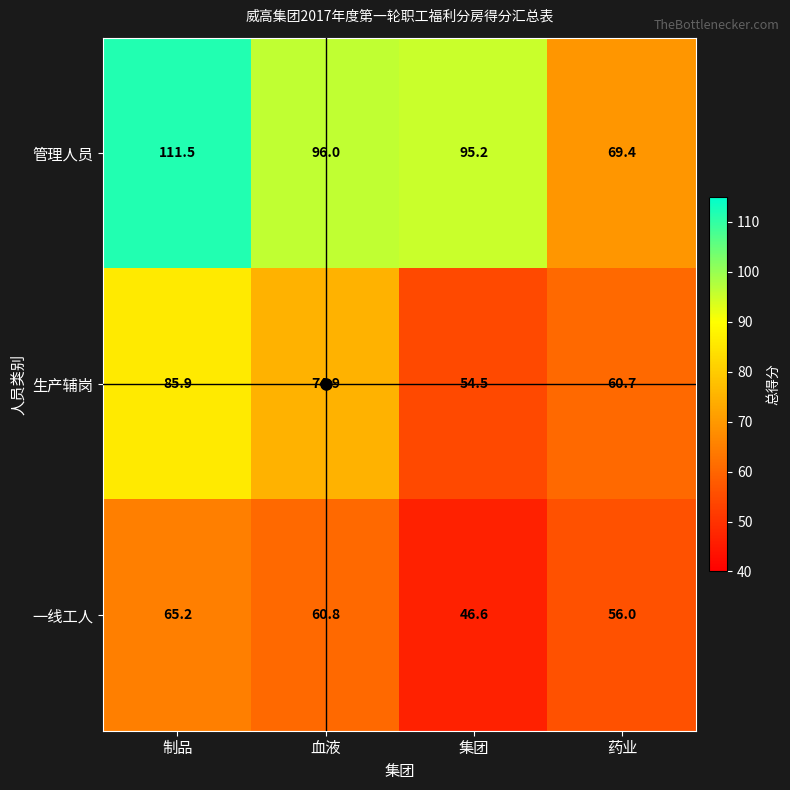

What is the difference between the highest and lowest values at 药业?

13.4